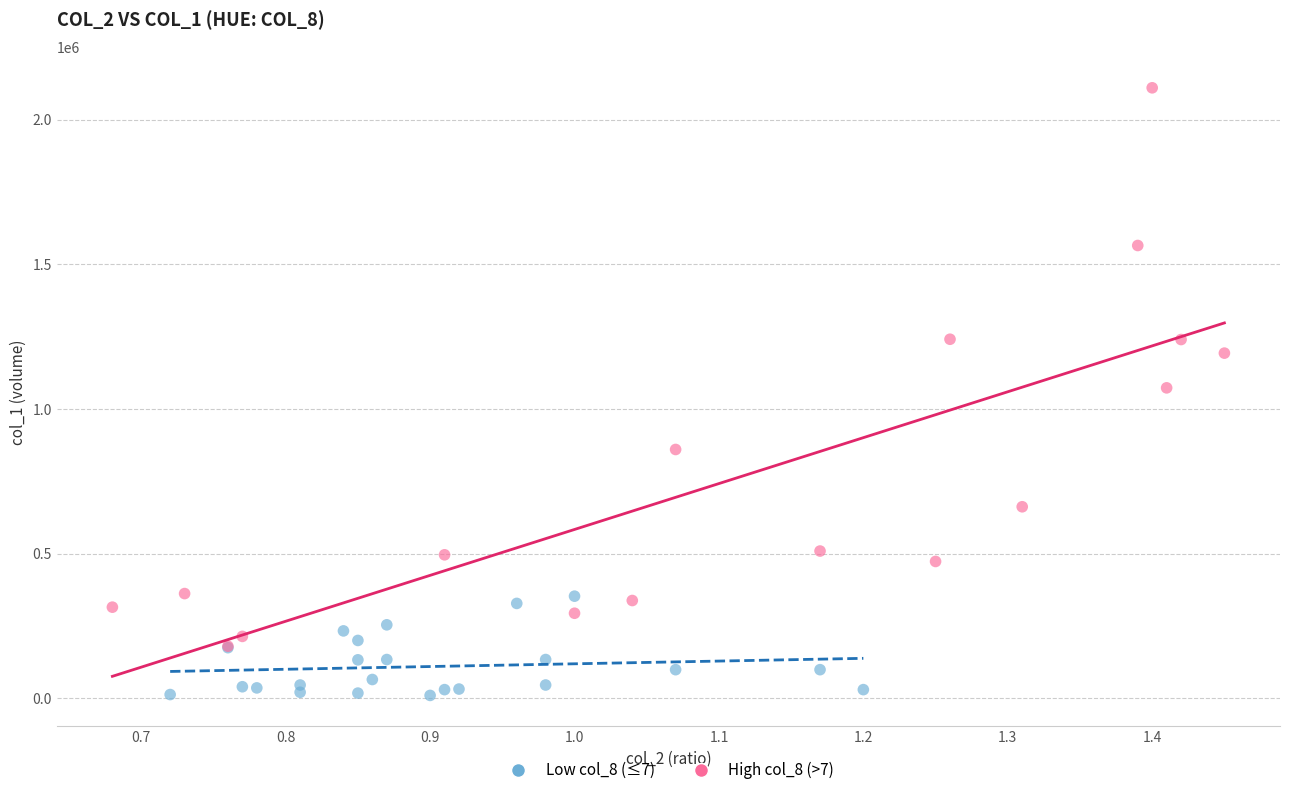

Which series reaches the maximum Y coordinate?

High col_8 (>7)